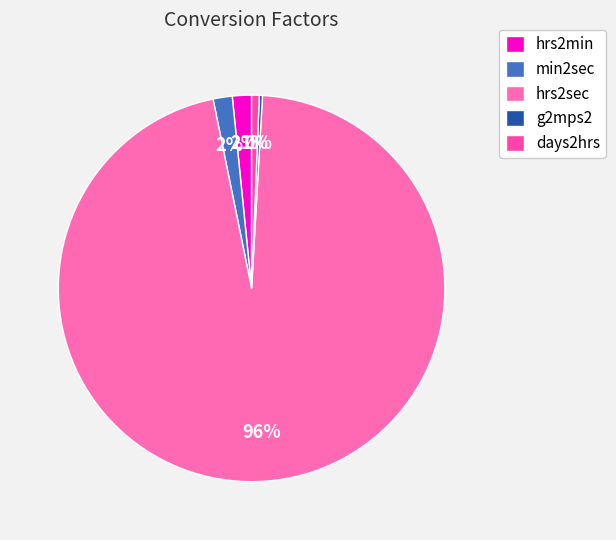

What percentage is NOT represented by hrs2sec?

4.1%